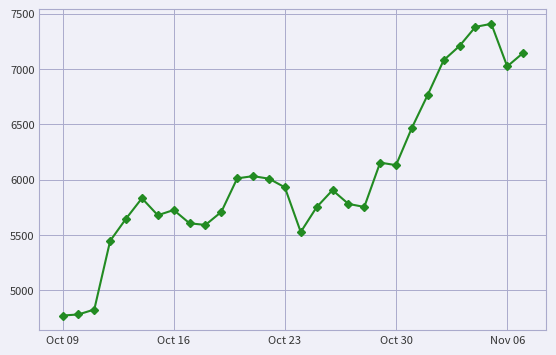

What is the difference between the second highest and second lowest values?

2598.0